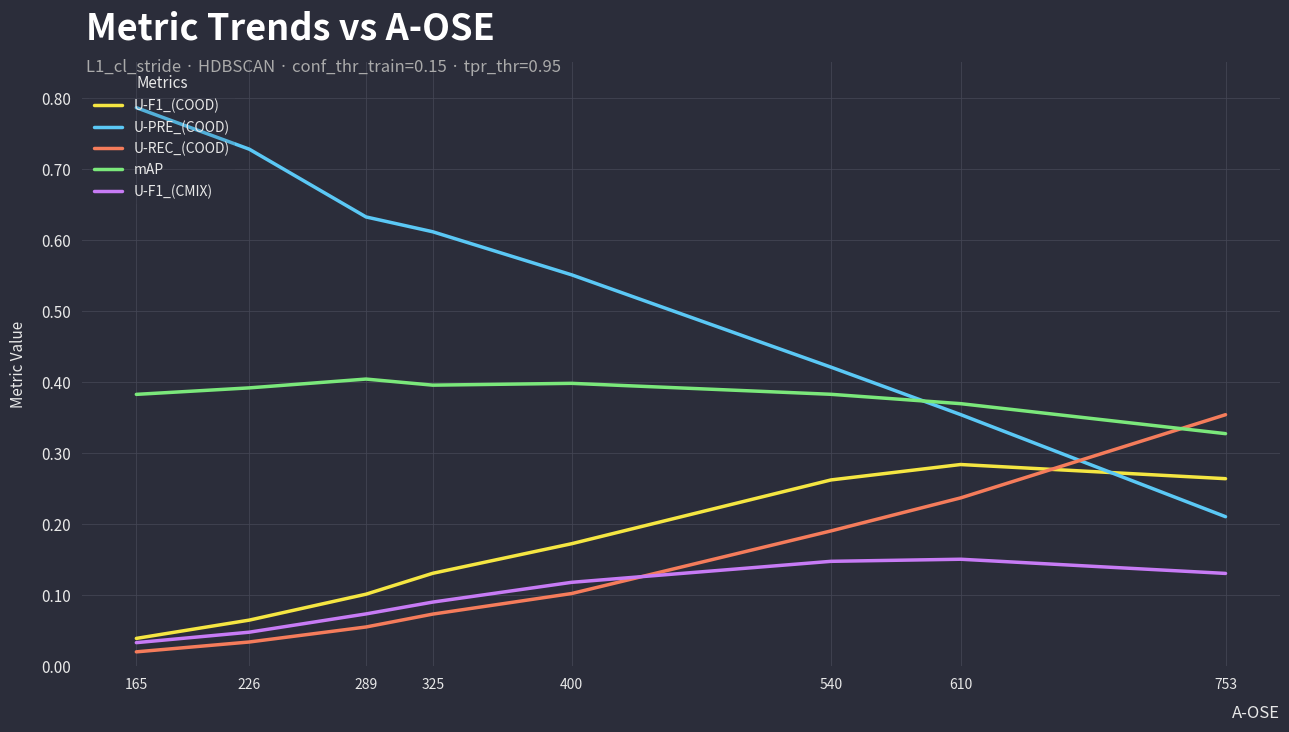

At which label is U-PRE_(COOD) closest to 0?

753